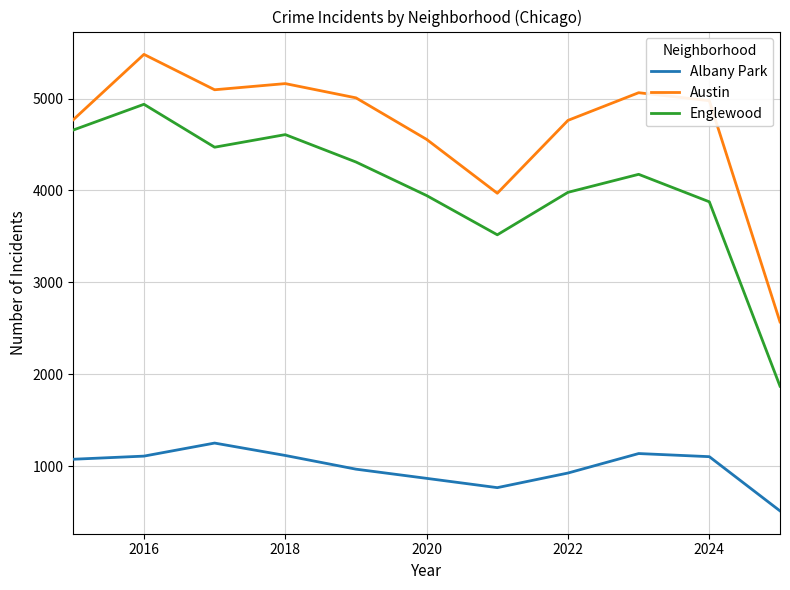

True or false: Austin and Englewood cross at least once.

False